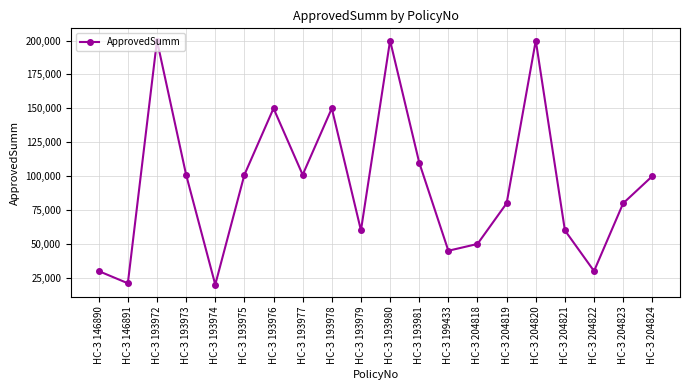

What is the difference between the maximum and minimum values?

180000